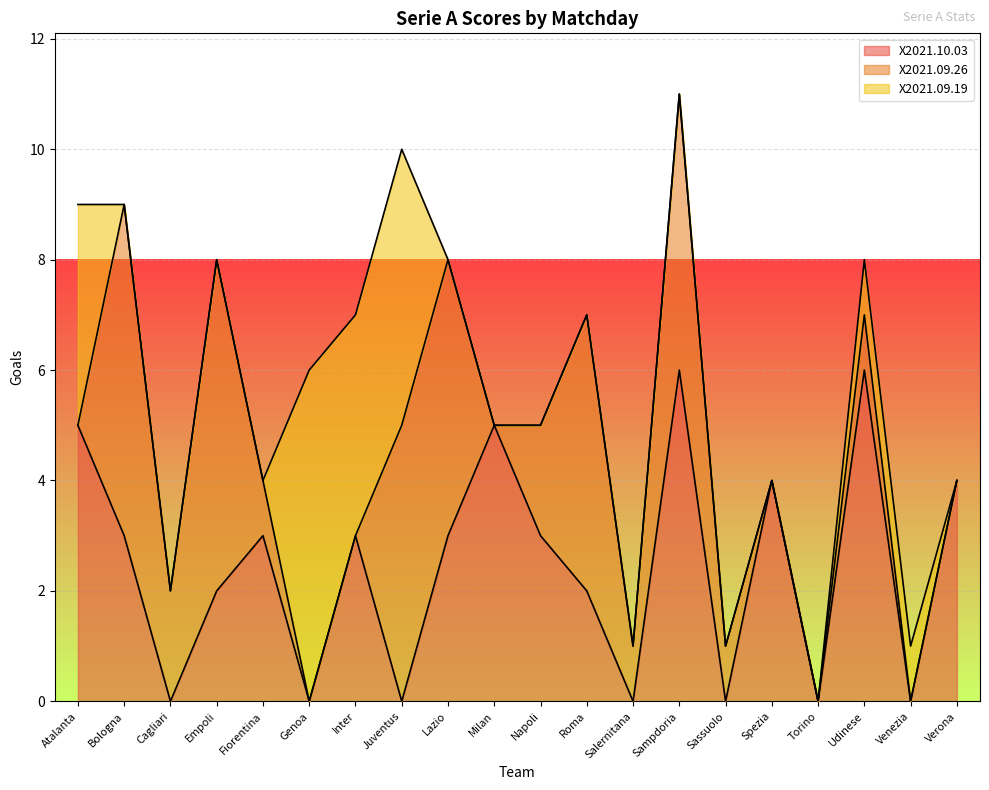

Where does the X2021.09.26 series first go above 1?

Bologna